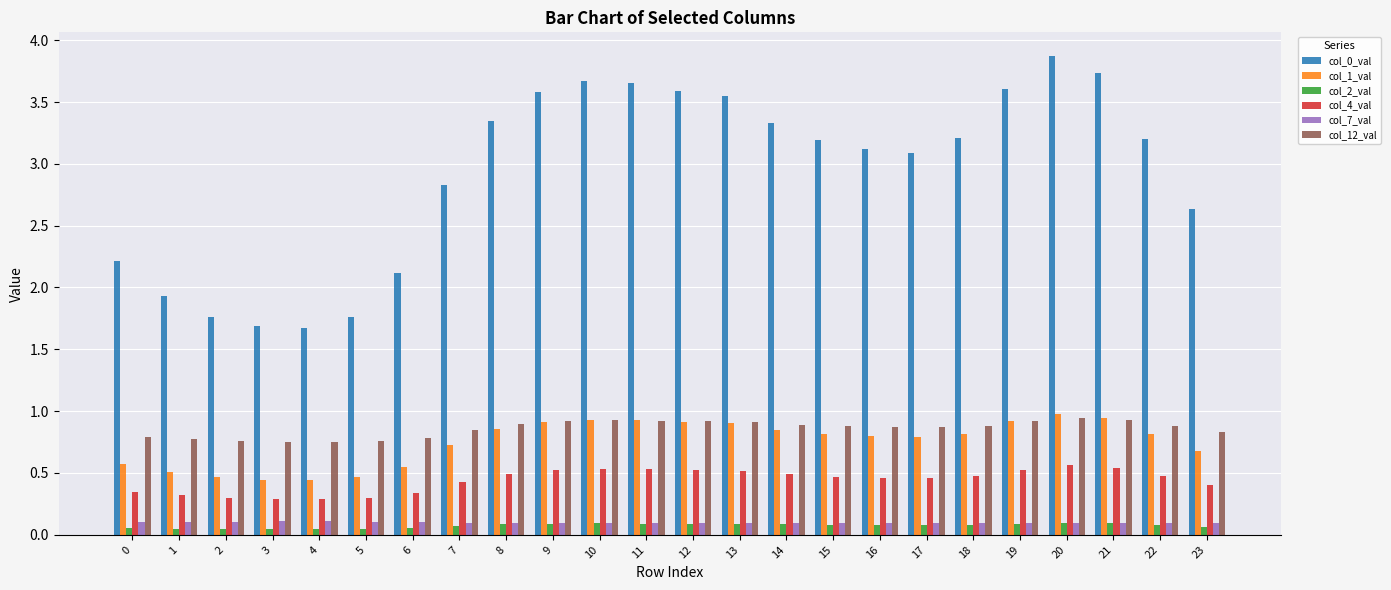

True or false: col_1_val has a value of 0.9 at 13.

True